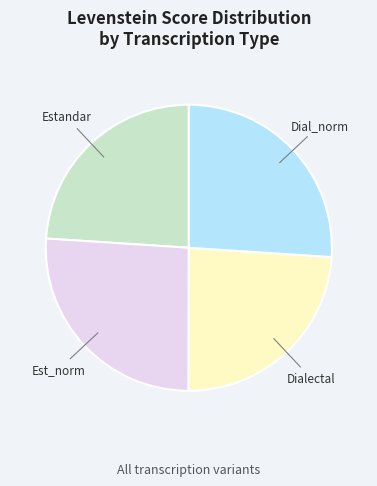

Is there any slice that represents more than half of the pie?

No